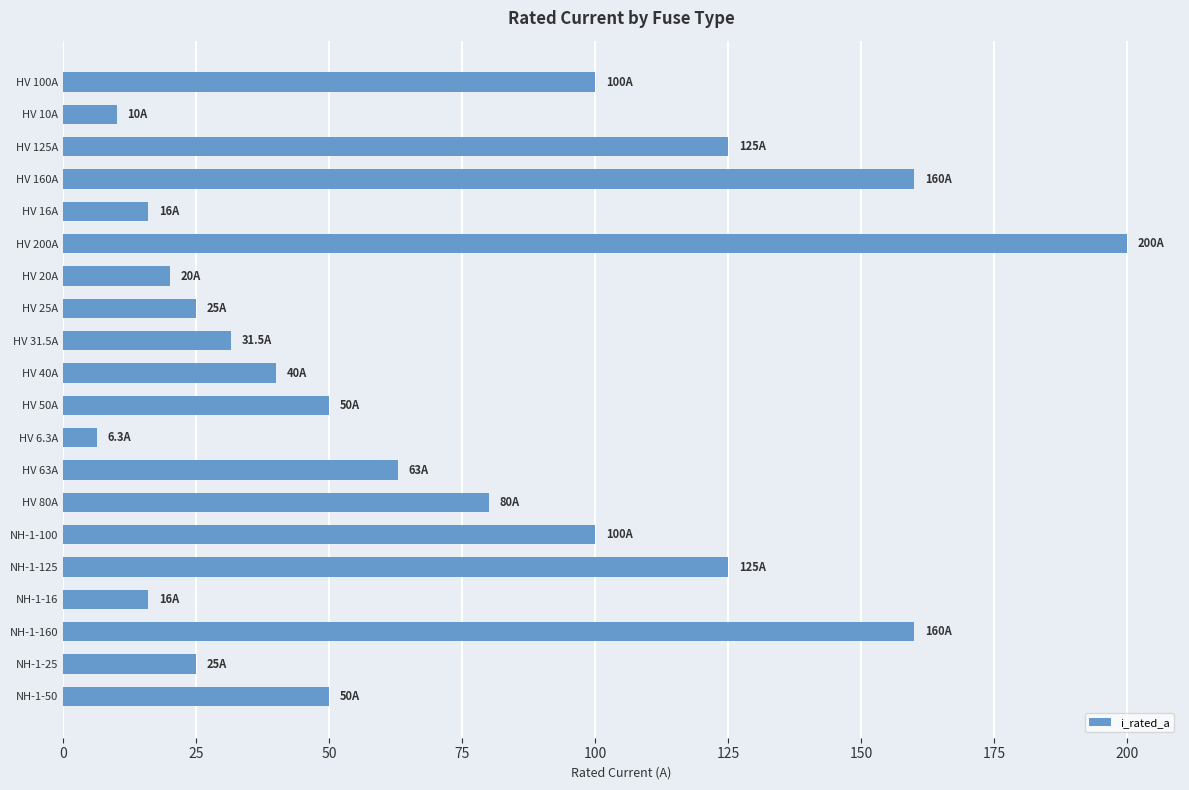

At which category does the chart reach its peak across all series?

HV 200A